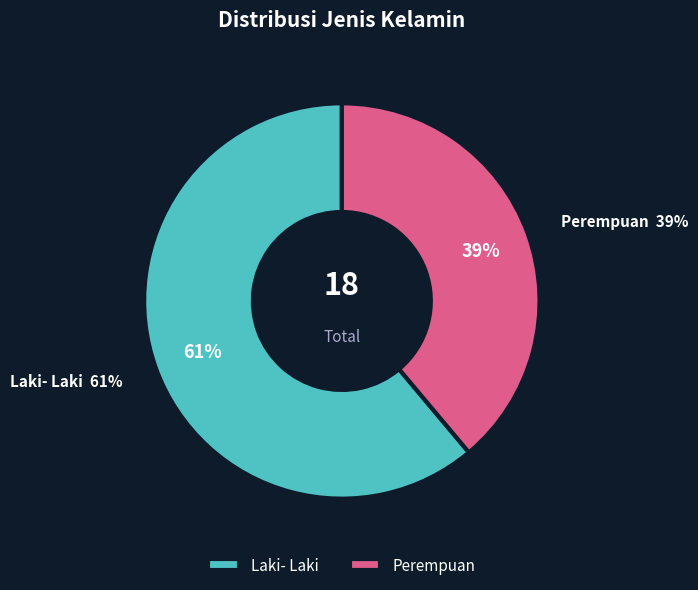

Is Perempuan the majority of the pie?

No